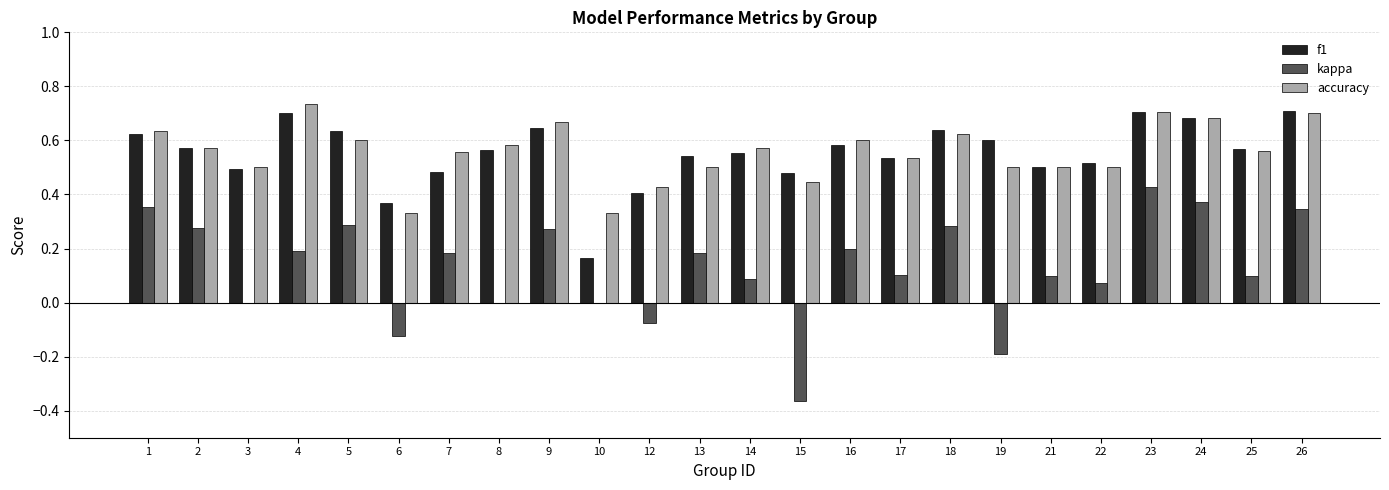

What is the sum of all f1 values?

13.3